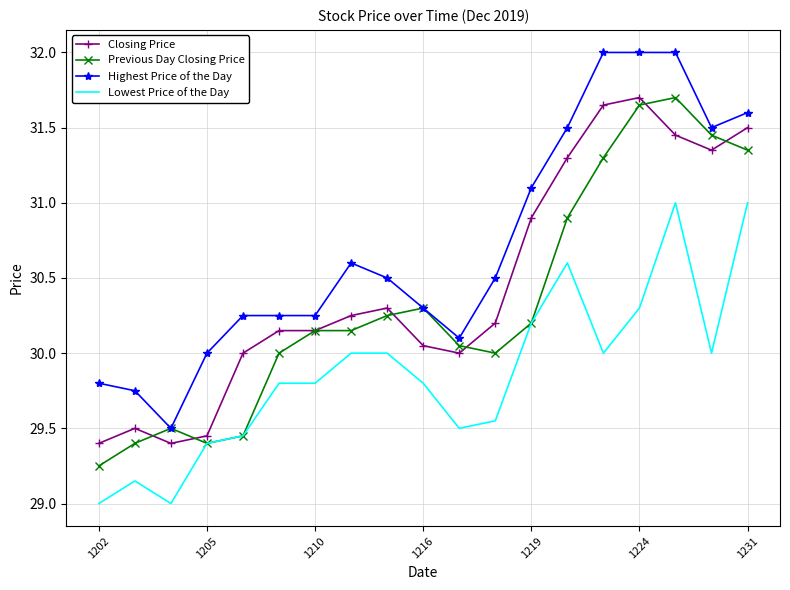

What is the highest value of the Lowest Price of the Day series?

31.0